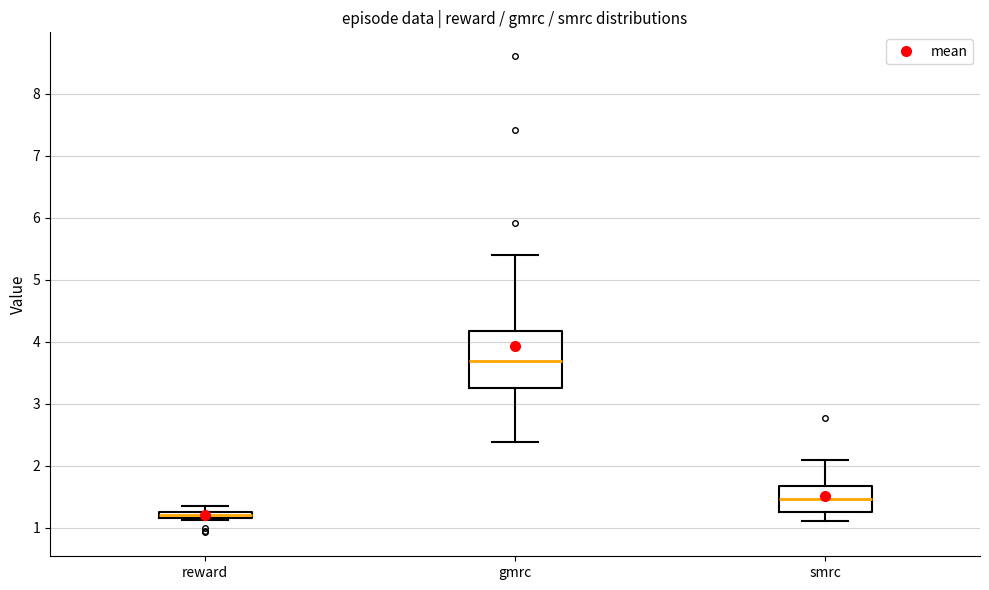

Where is the upper edge of the box for reward on the y-axis? The values are not printed on the chart, so give them approximately, as read against the axis.

1.3